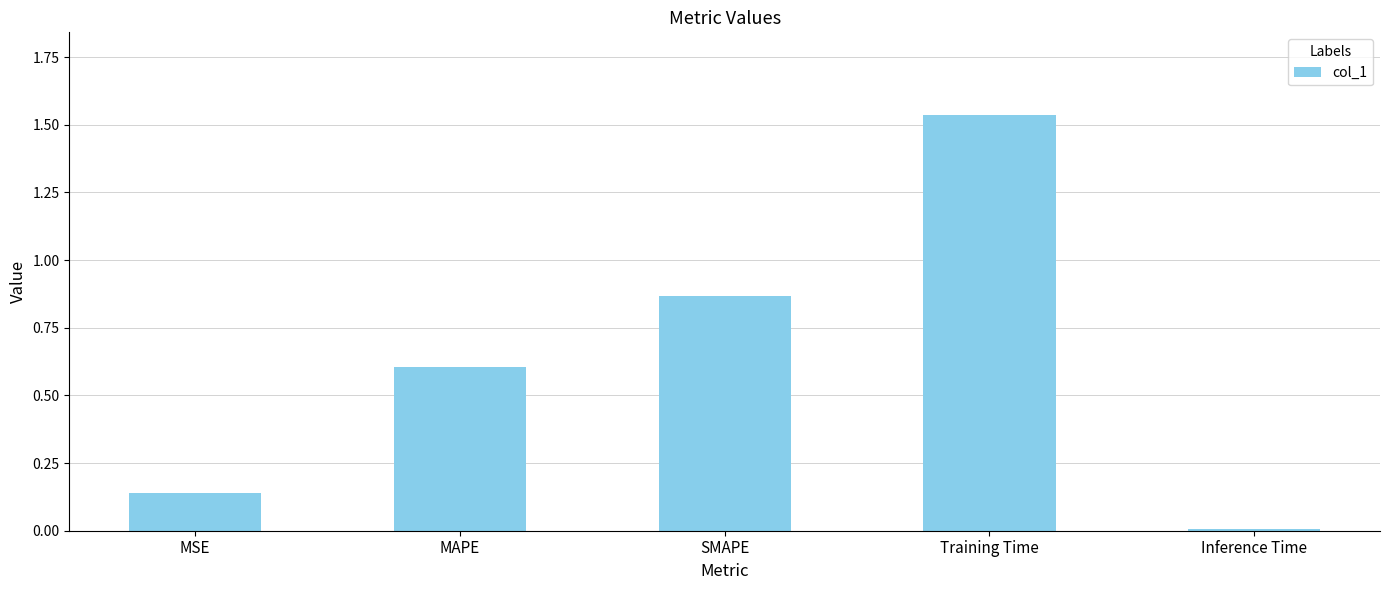

What position from the right is SMAPE?

3